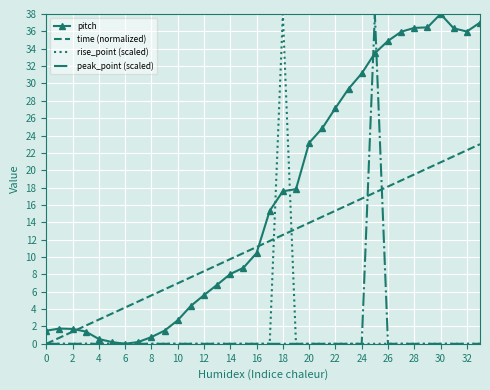

What is the greatest value displayed?

38.0